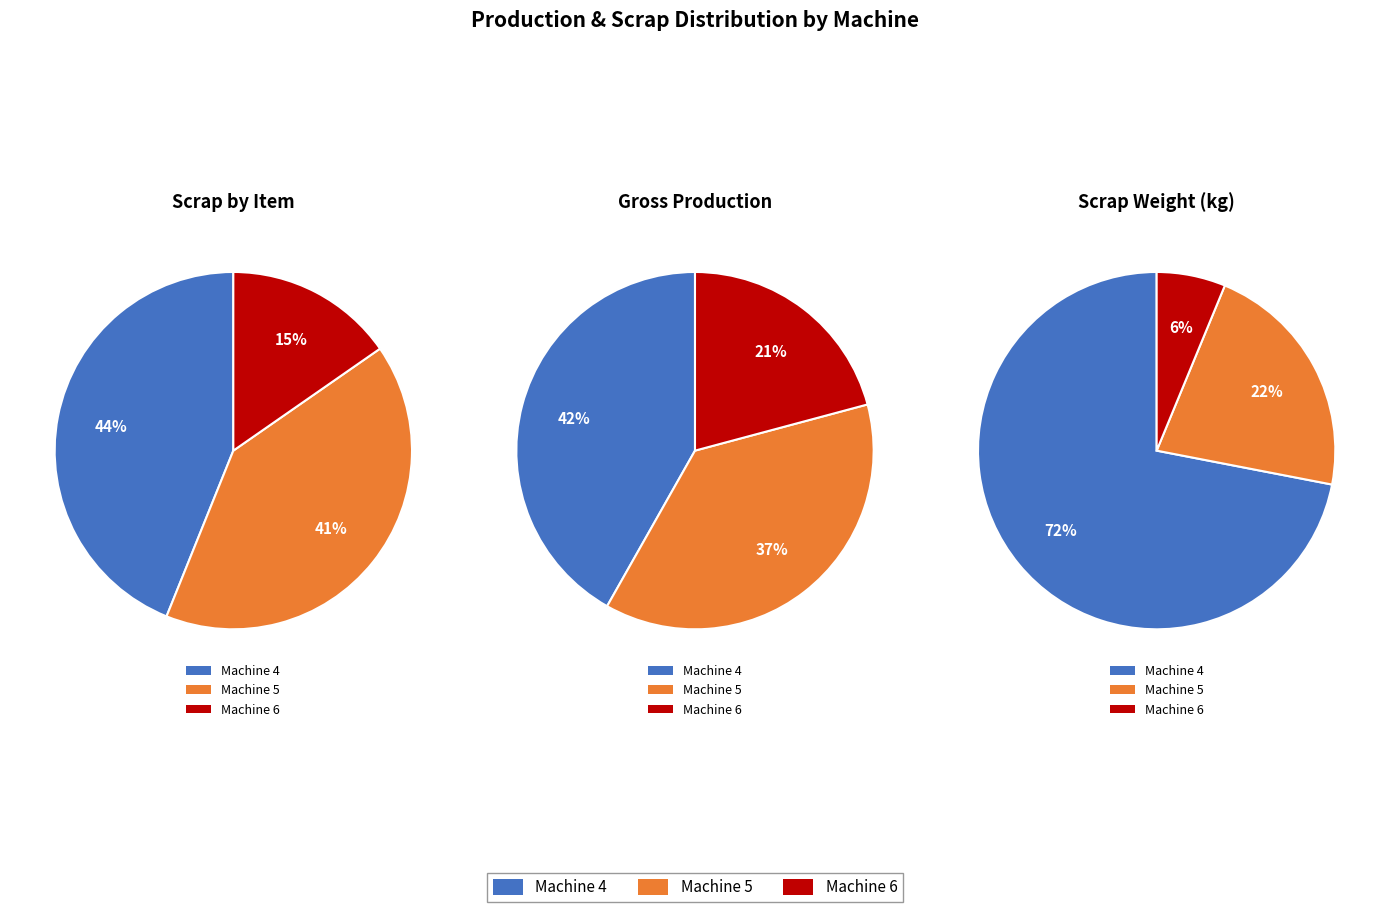

To the nearest percent, what is the average slice percentage?

33%